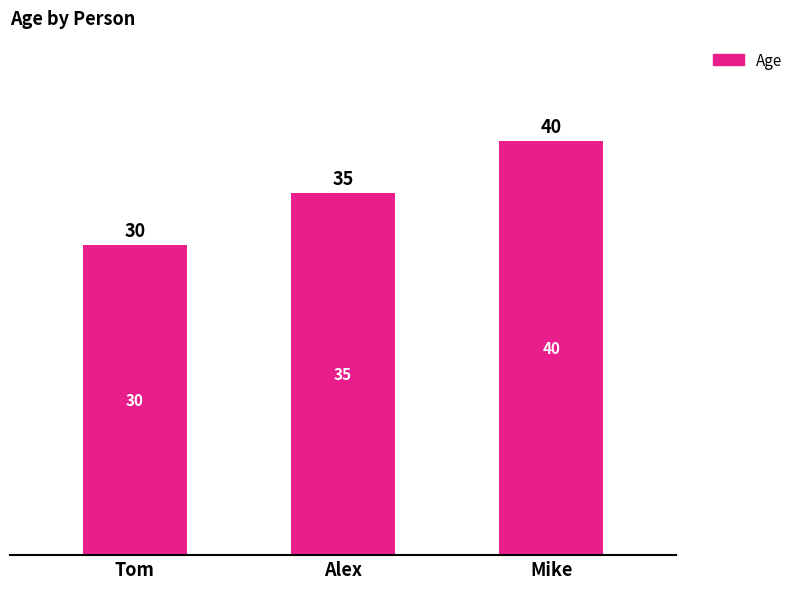

What is the approximate value at Mike, to the nearest 10?

40